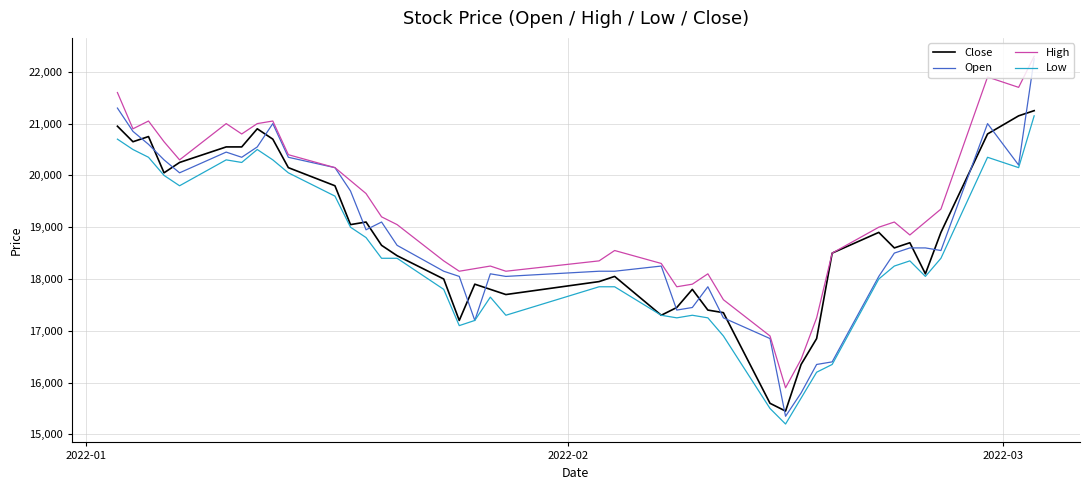

What is the lowest value of the Open series?

15350